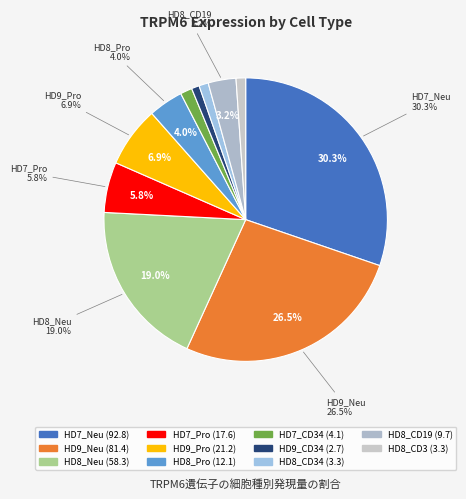

What is the largest slice in the pie chart?

HD7_Neu